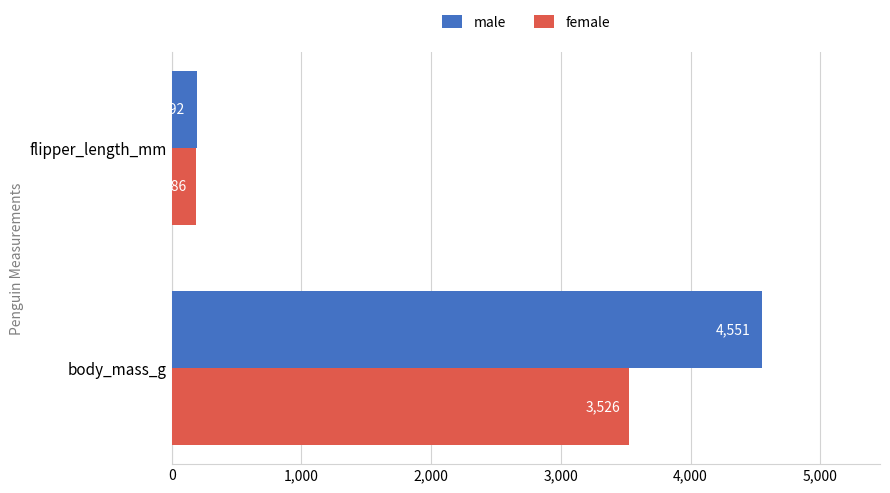

The male series shows 7206 at body_mass_g. True or false?

False